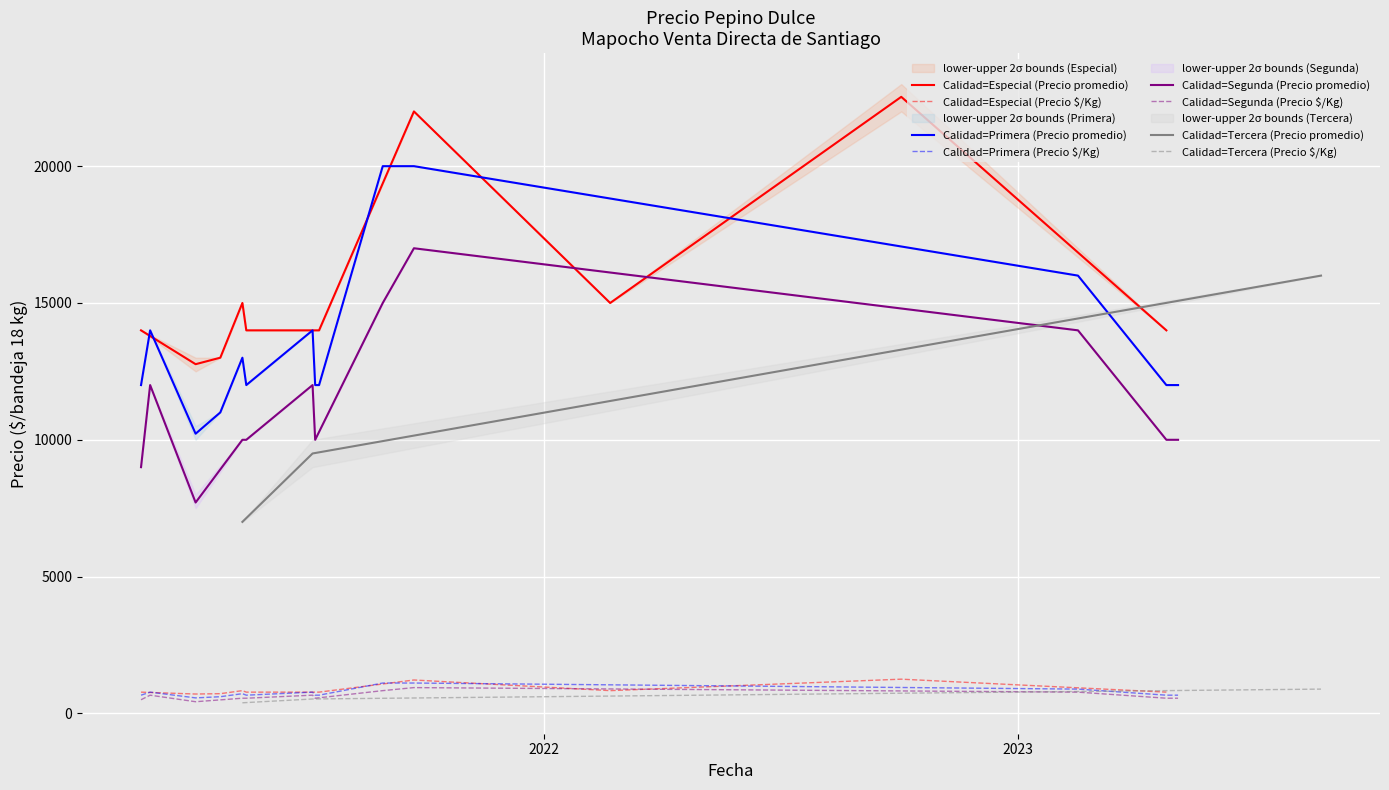

What is the maximum value for Calidad=Especial (Precio promedio)?

22533